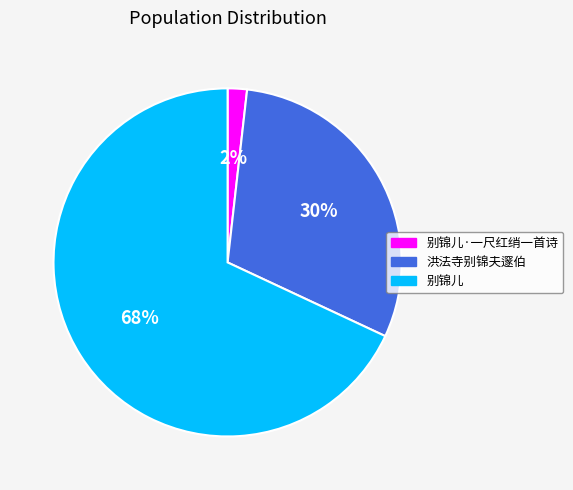

To the nearest percent, what is the average slice percentage?

33%